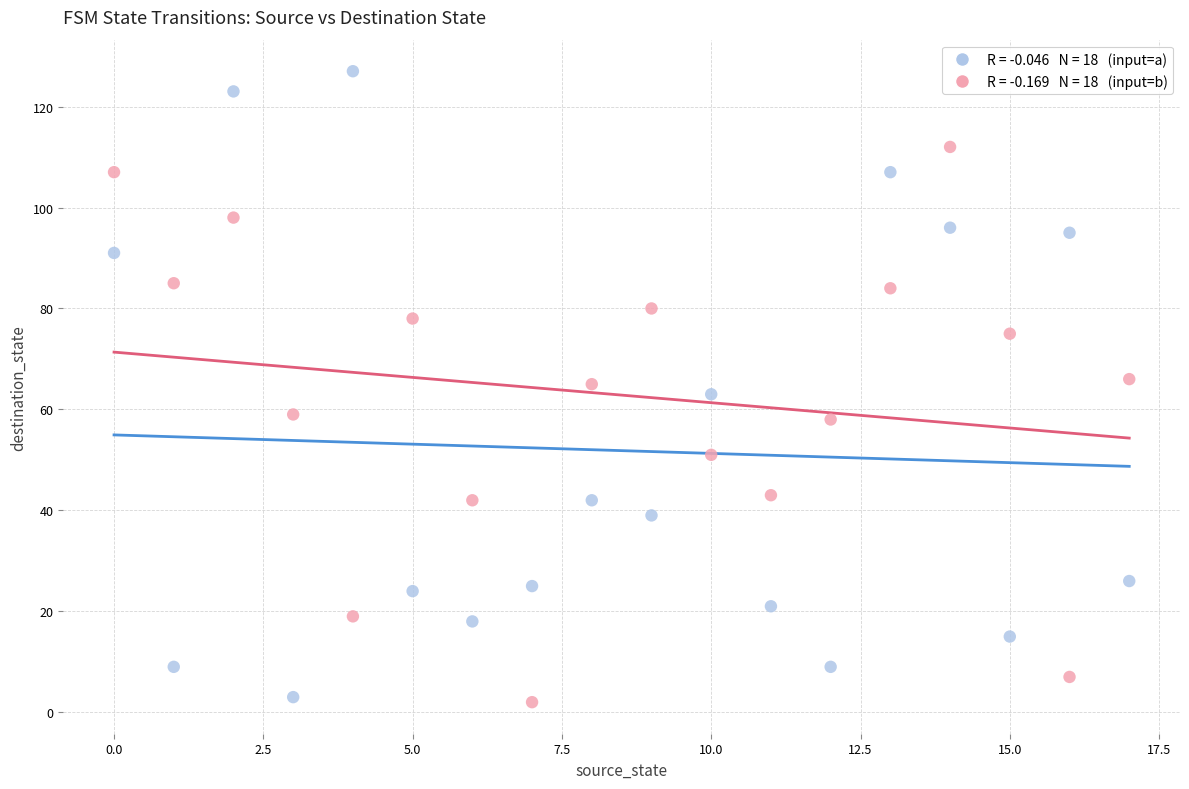

Across all data points, what is the range of Y values (max minus min)?

125